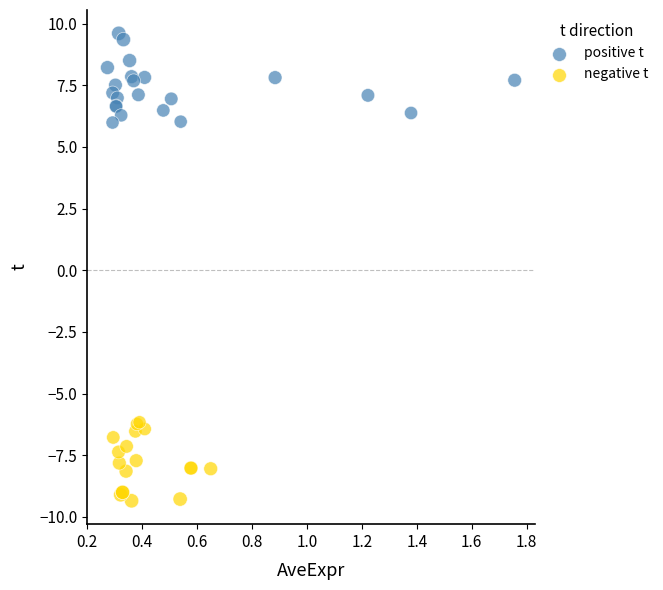

Which series reaches the minimum Y coordinate?

negative t